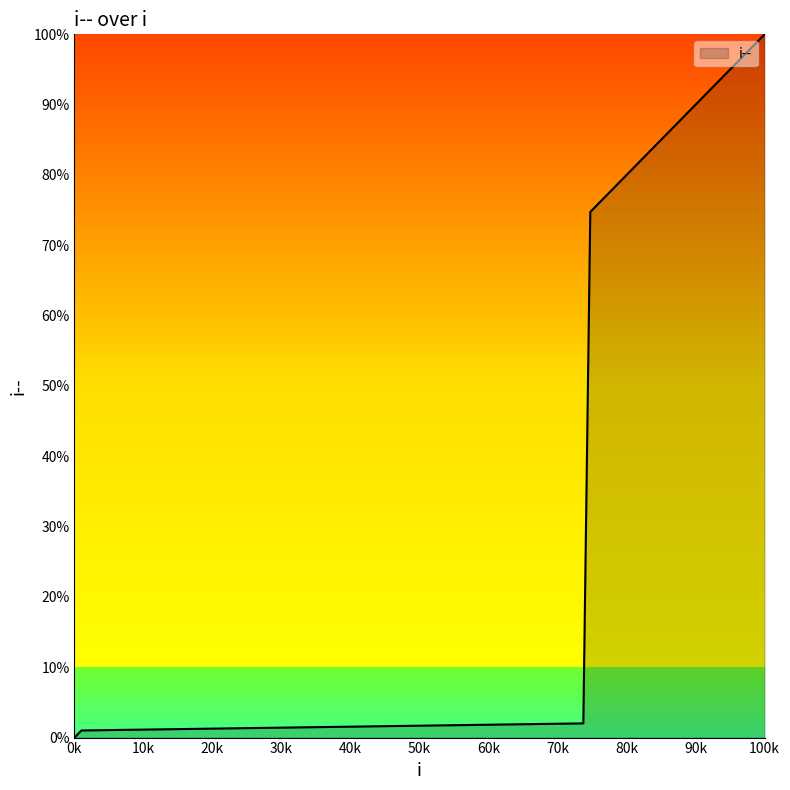

How many data points are less than 85?

14